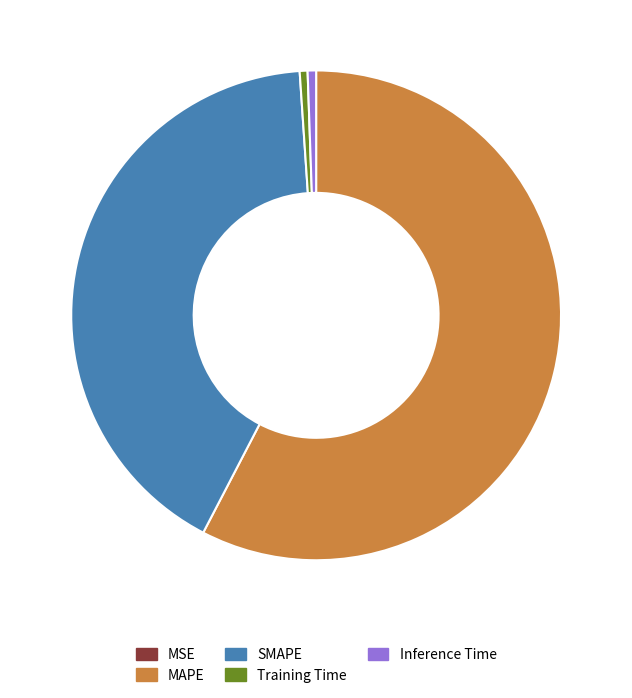

Between MAPE and Training Time, which is larger?

MAPE